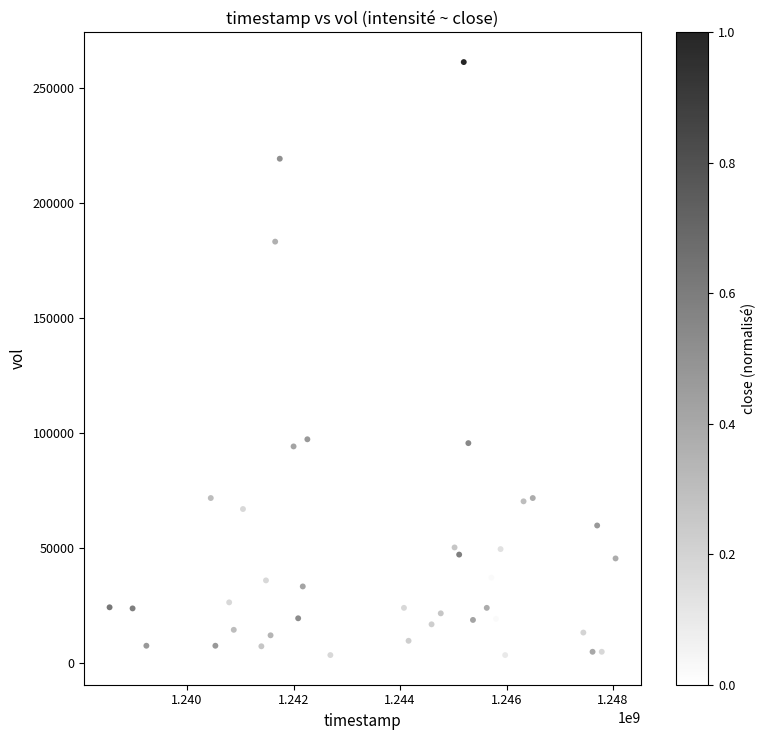

What is the range of X values (max minus min)?

9504000